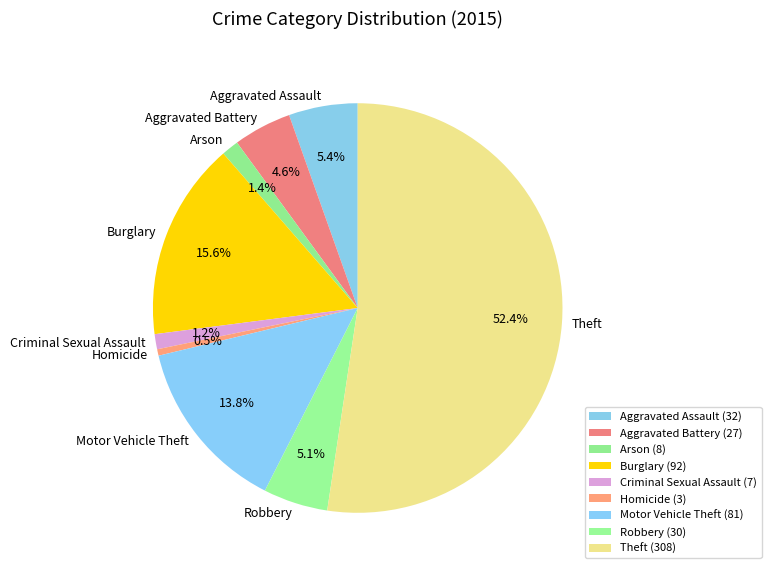

What is the smallest slice in the pie chart?

Homicide